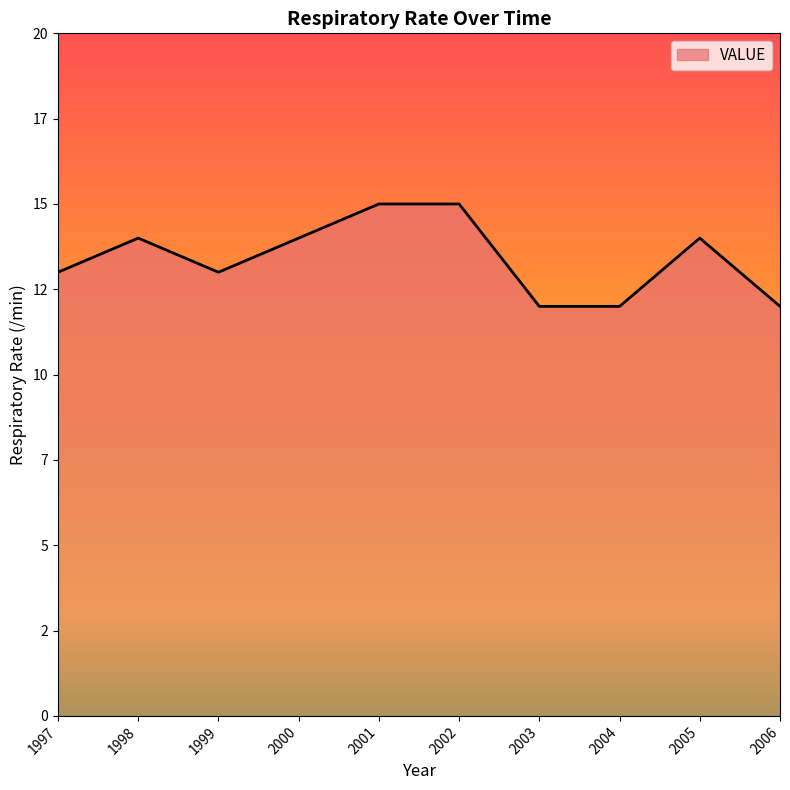

Reading left to right, transcribe all the data shown in this chart.

13	14	13	14	15	15	12	12	14	12